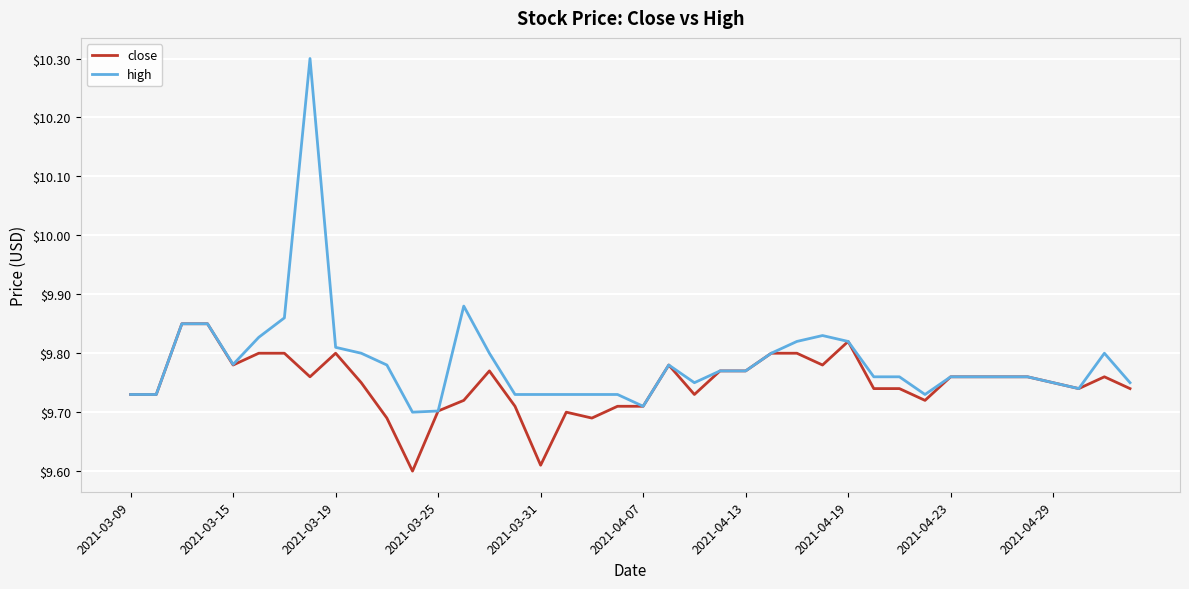

Rank the series by their average value, from lowest to highest.

close, high